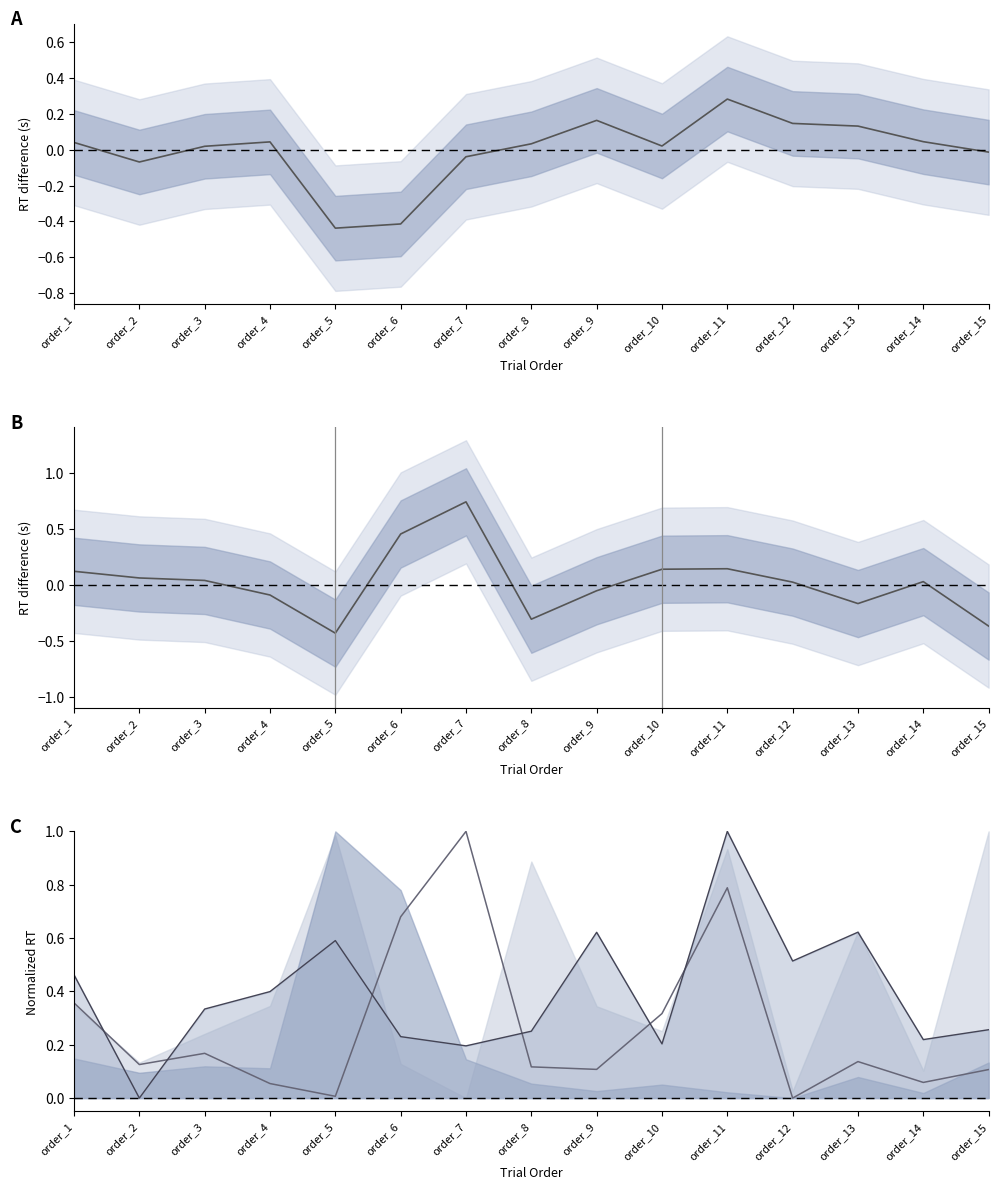

List the labels in order of Flanker RT diff (cong1-cong0) value, smallest first.

order_5, order_15, order_8, order_13, order_4, order_9, order_12, order_14, order_3, order_2, order_1, order_10, order_11, order_6, order_7